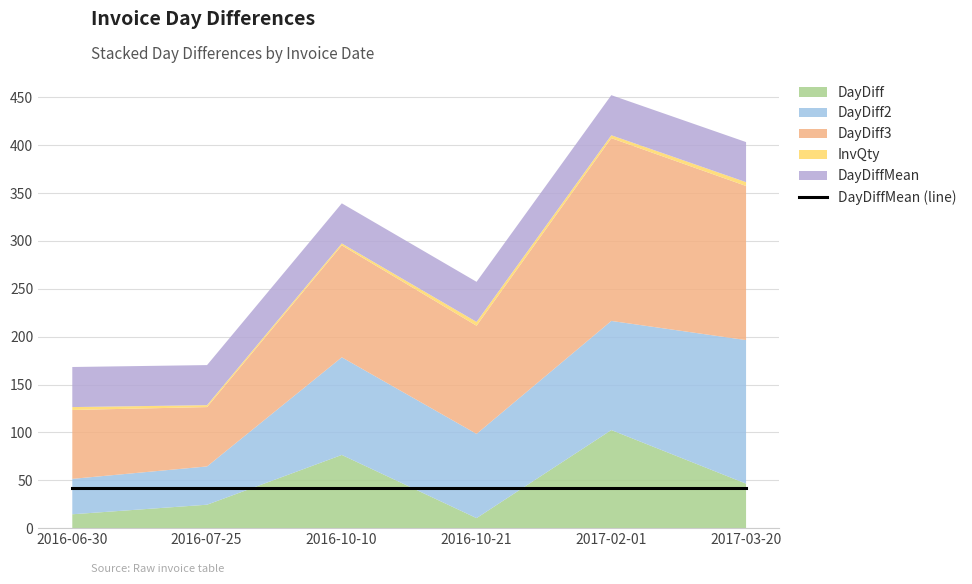

Rank the series at 2016-10-10 from lowest to highest value.

InvQty, DayDiffMean, DayDiff, DayDiff2, DayDiff3